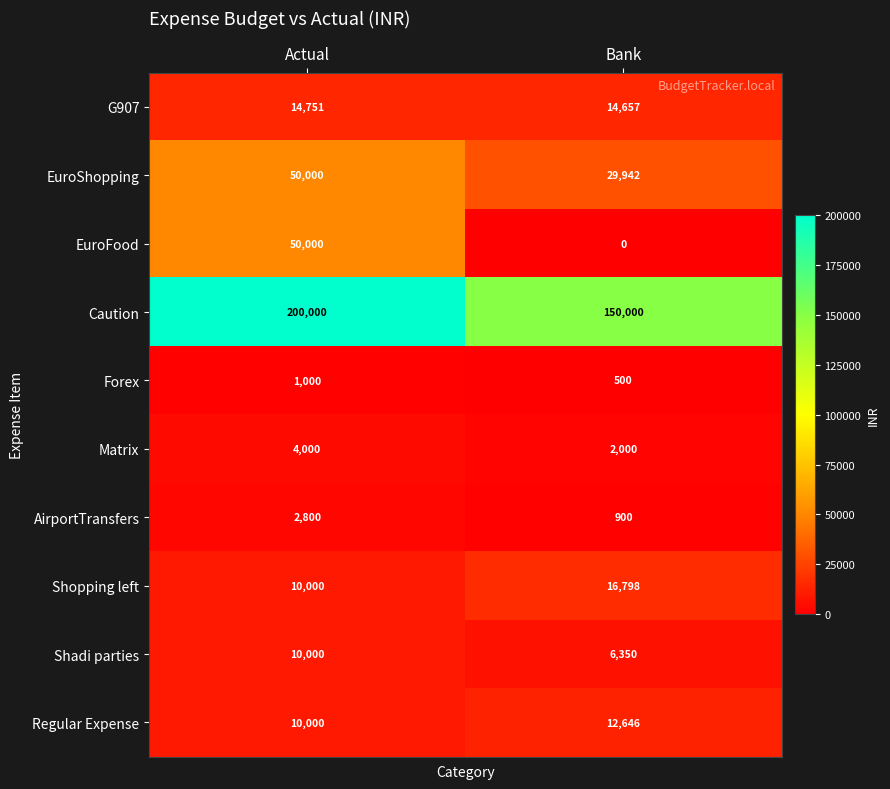

True or false: Regular Expense has a value of 12646 at Bank.

True